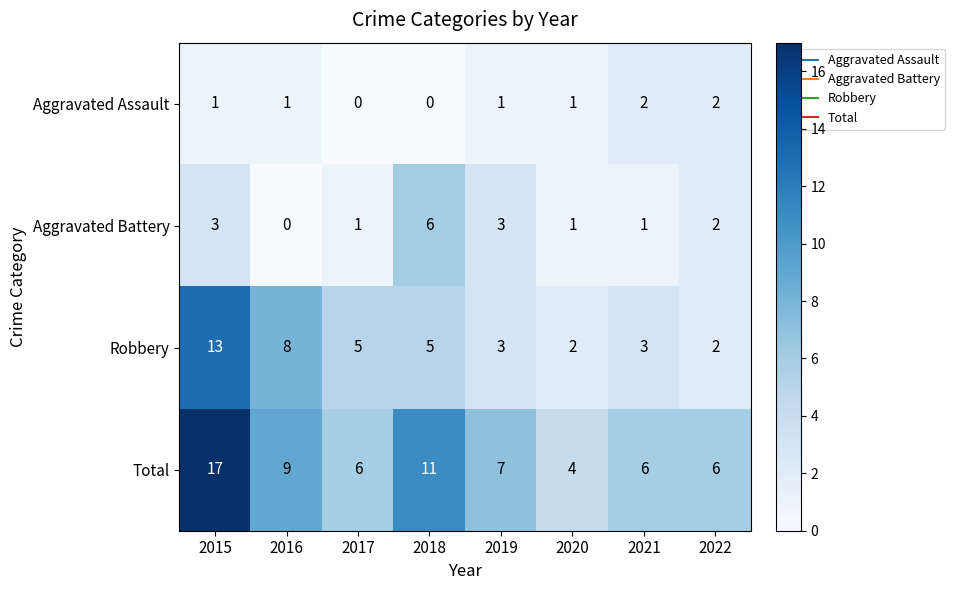

The value of Total at 2015 is 24. True or false?

False